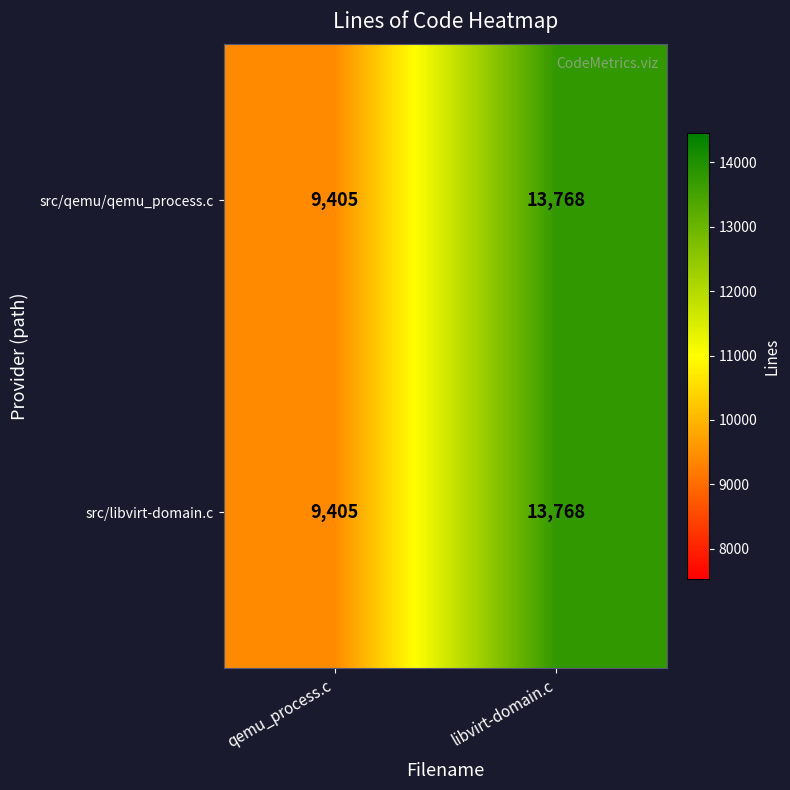

What is the smallest value displayed?

9405